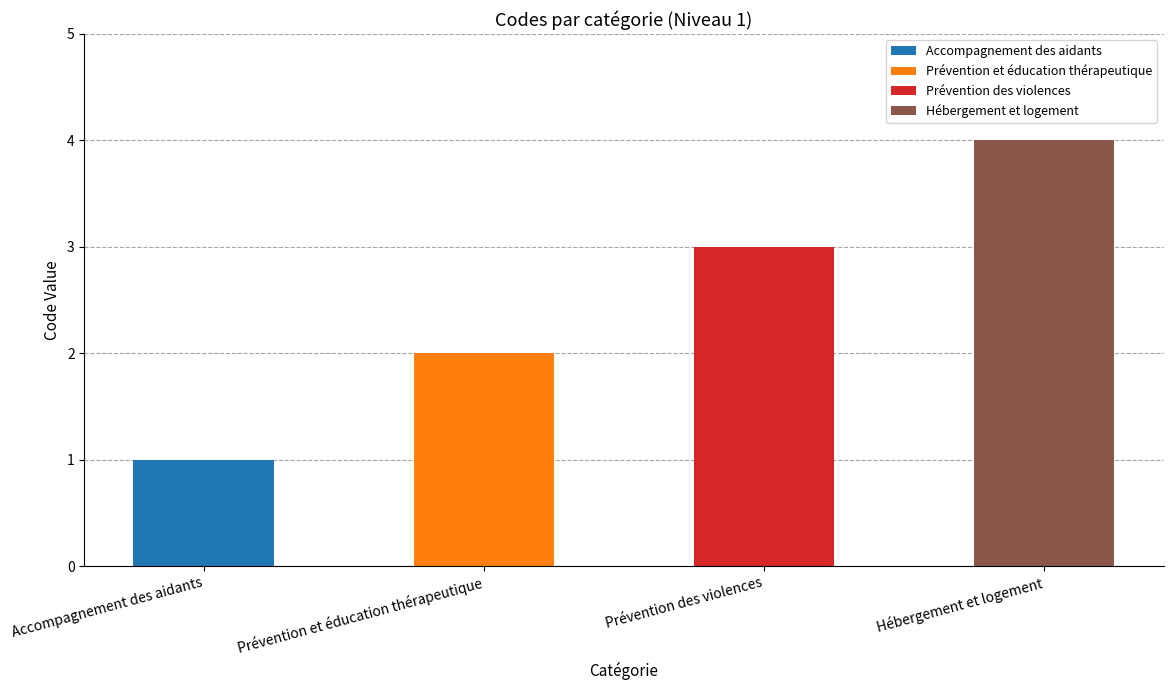

At which category is the sum across all series the highest?

Hébergement et logement